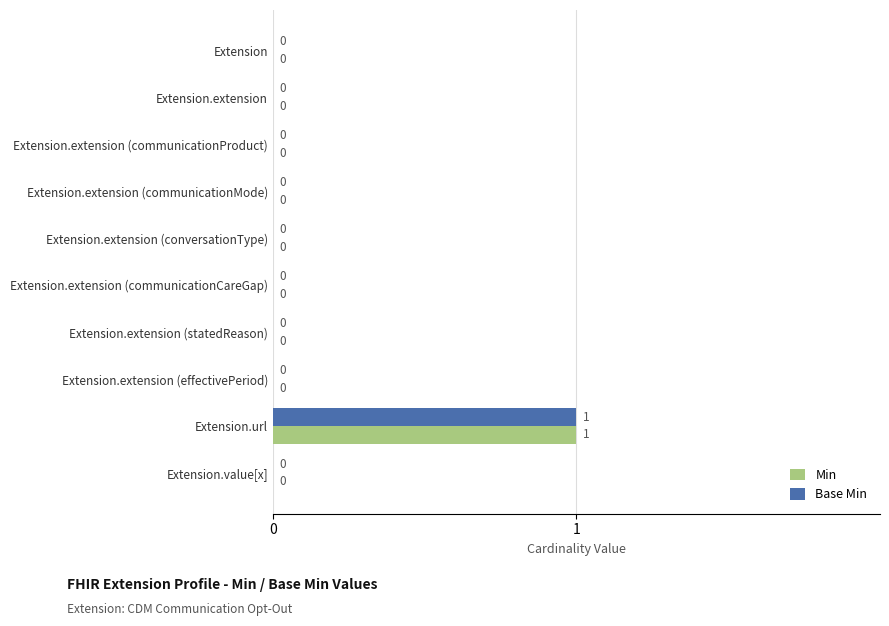

Which category has the highest value across all series?

Extension.url